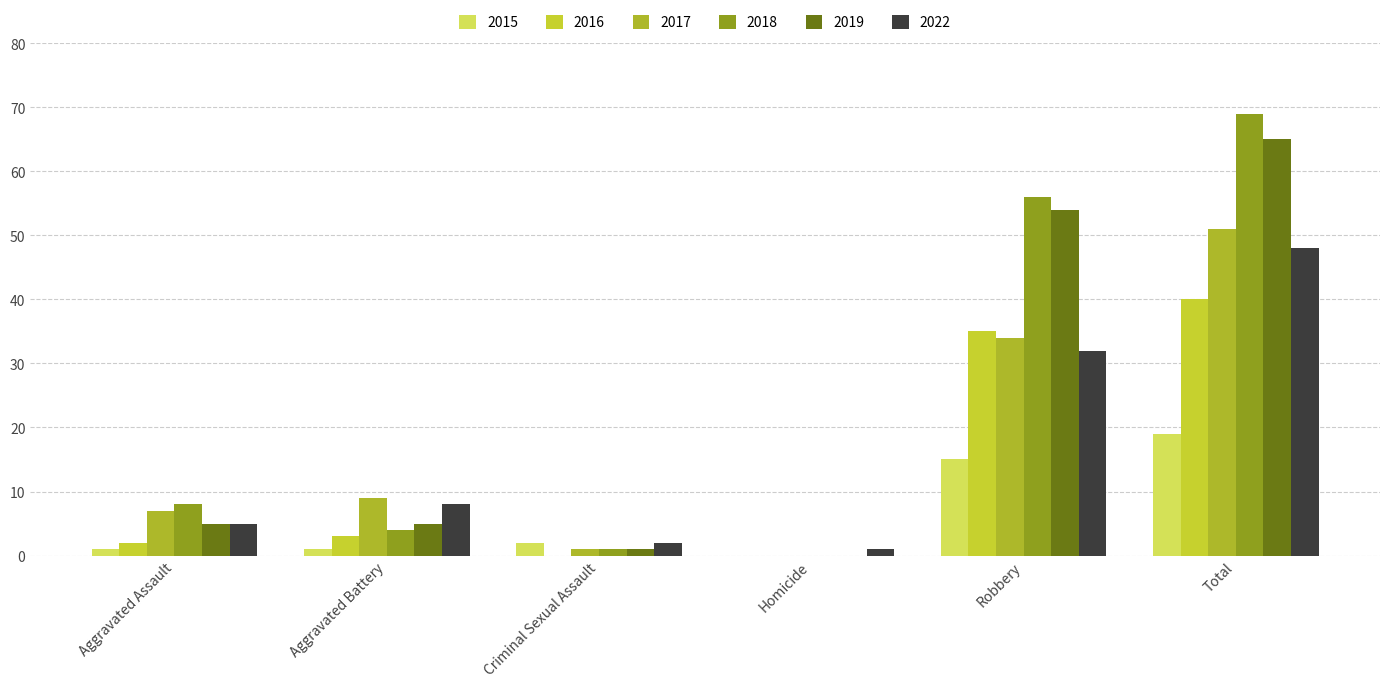

What is the label of the 3rd bar from the left?

Criminal Sexual Assault